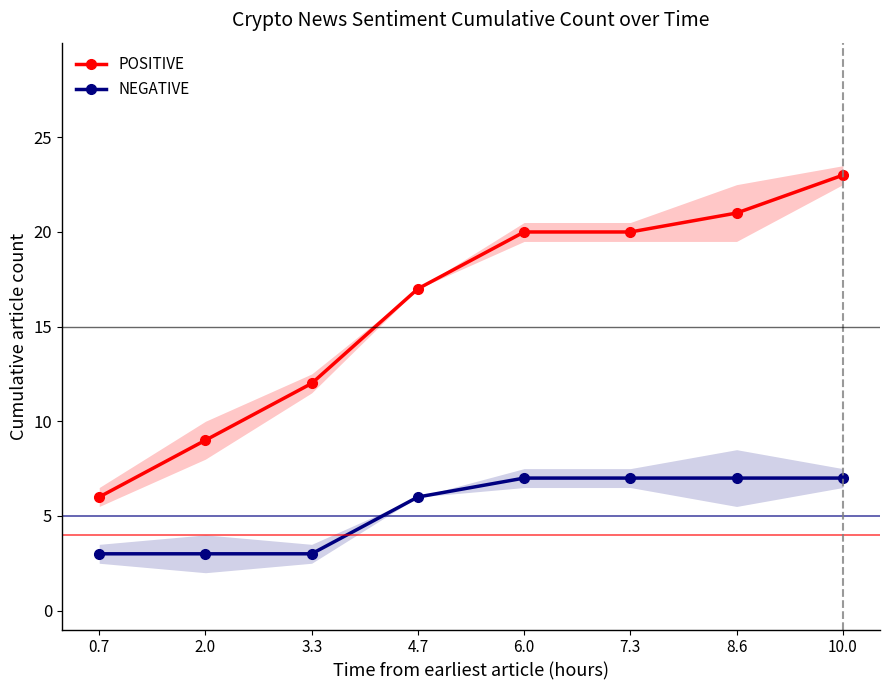

What is the average value of the POSITIVE series?

16